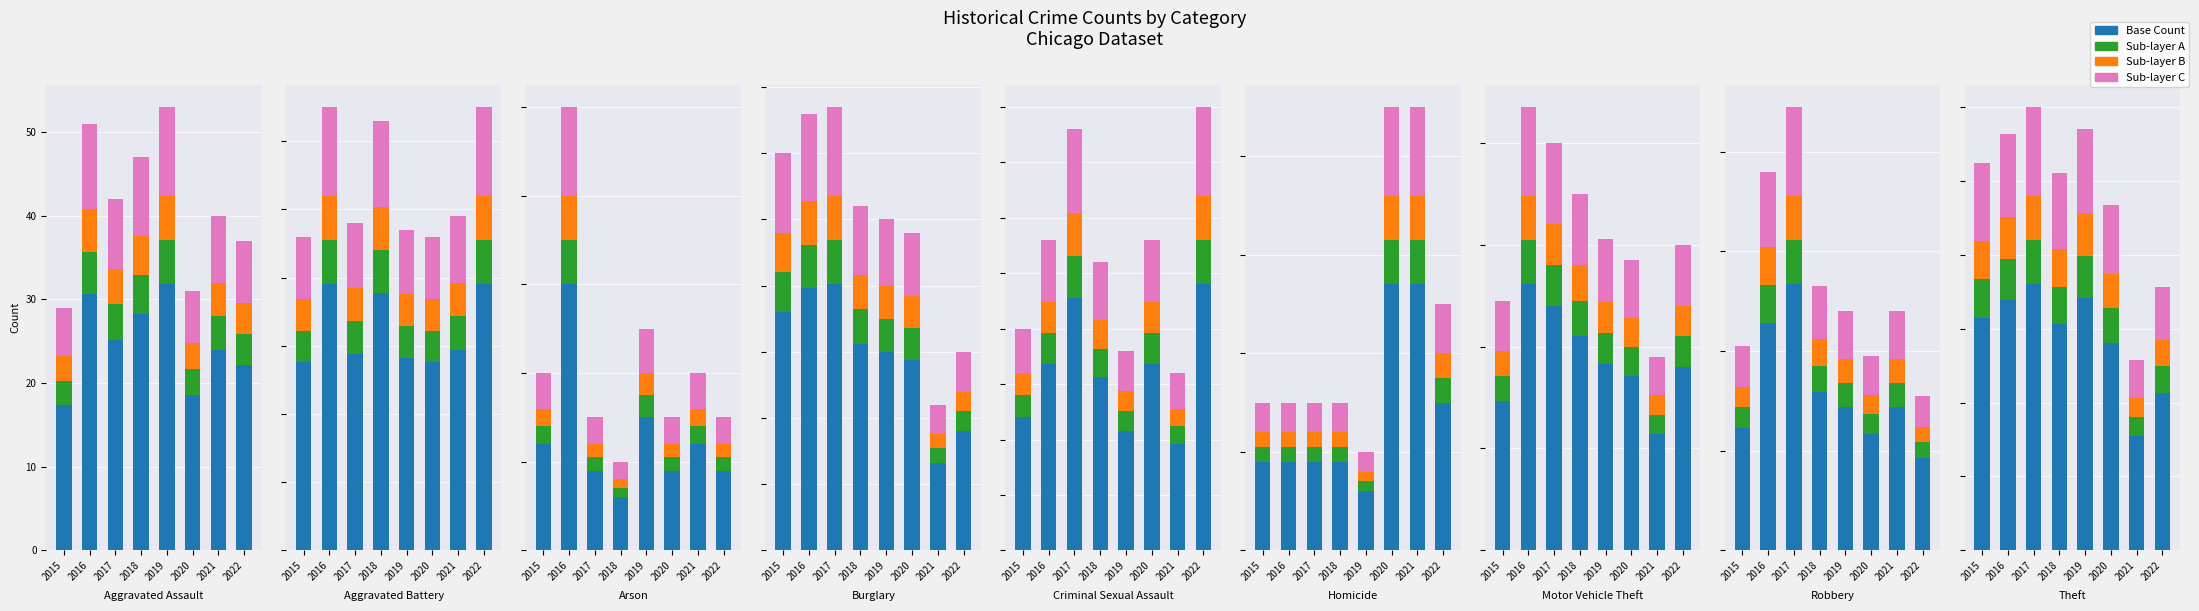

What is the difference between the Sub-layer B values at 2018 and 2015?

0.7